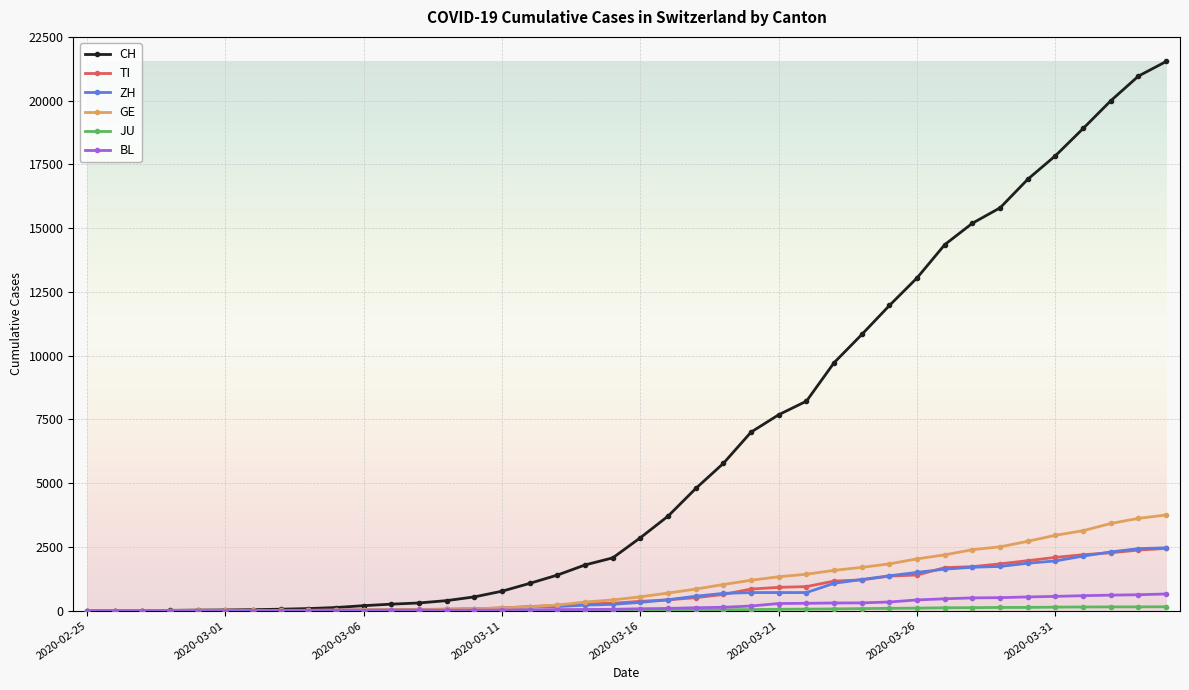

Which series has the largest total across all categories?

CH